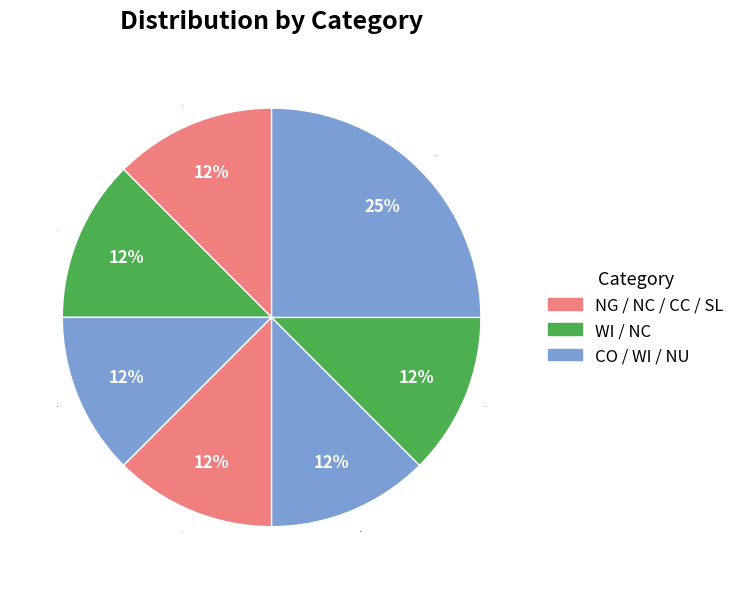

To the nearest percent, what is the average slice percentage?

14%